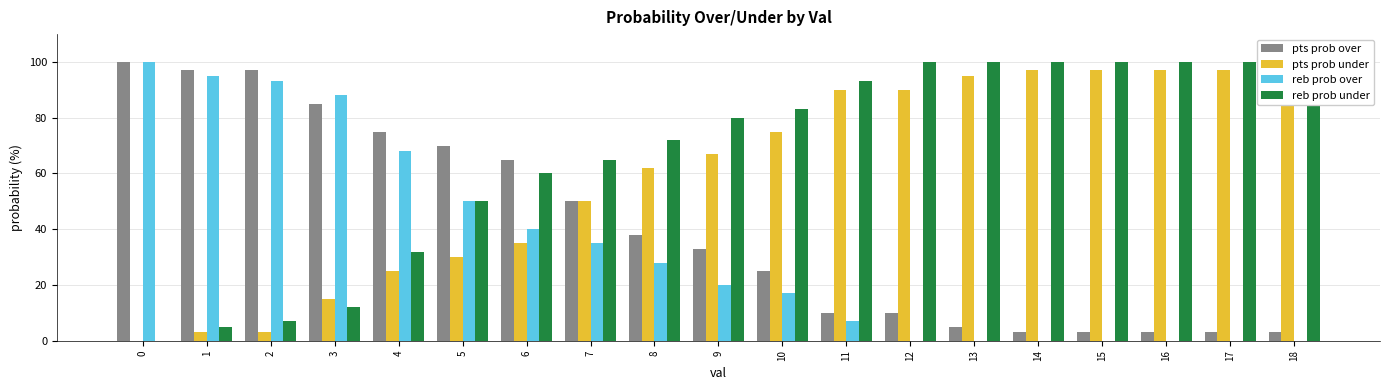

Between 8 and 15, which series saw the biggest shift?

pts prob over